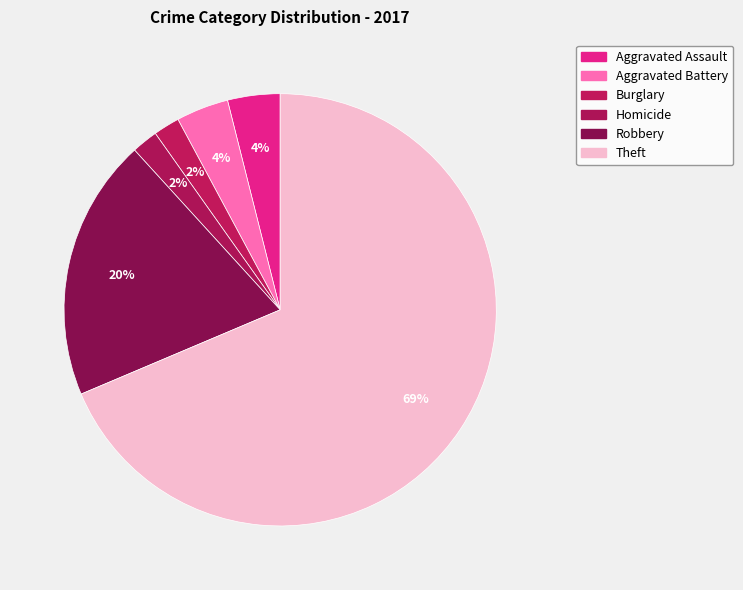

What is the largest slice in the pie chart?

Theft